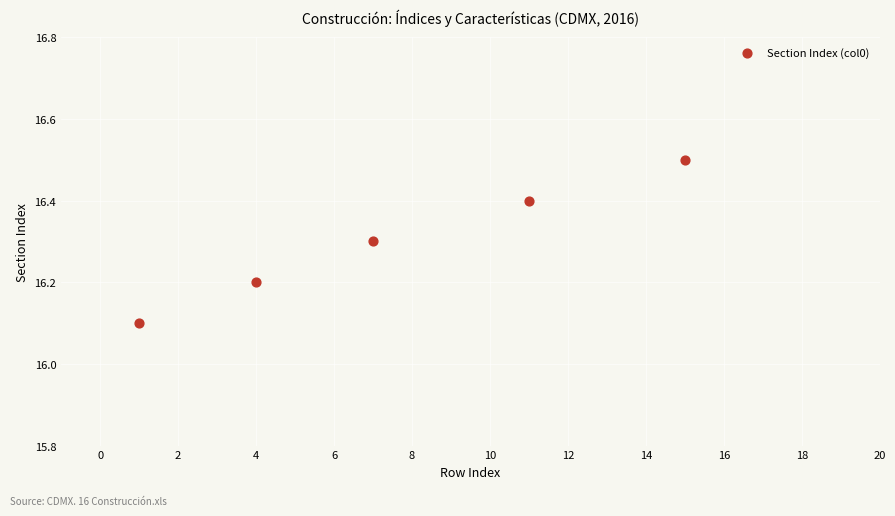

What Y value in the scatter plot is closest to 16?

16.1